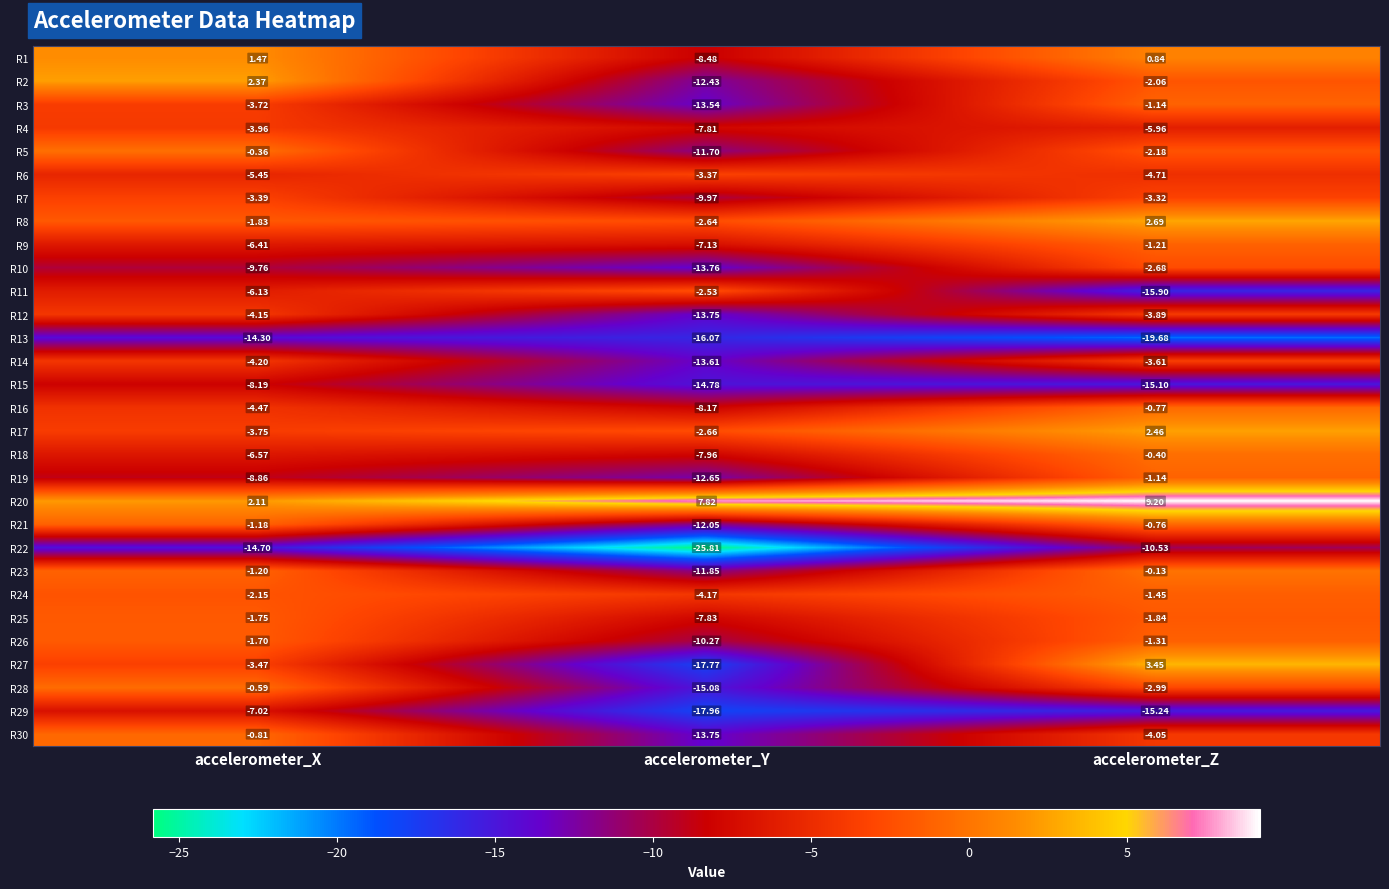

Where is R14 nearest to the value -8?

accelerometer_X